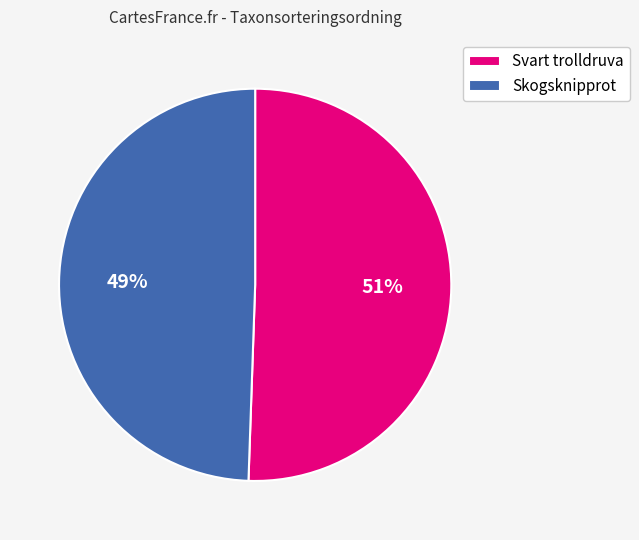

What percentage is the Skogsknipprot slice, to the nearest percent?

49%